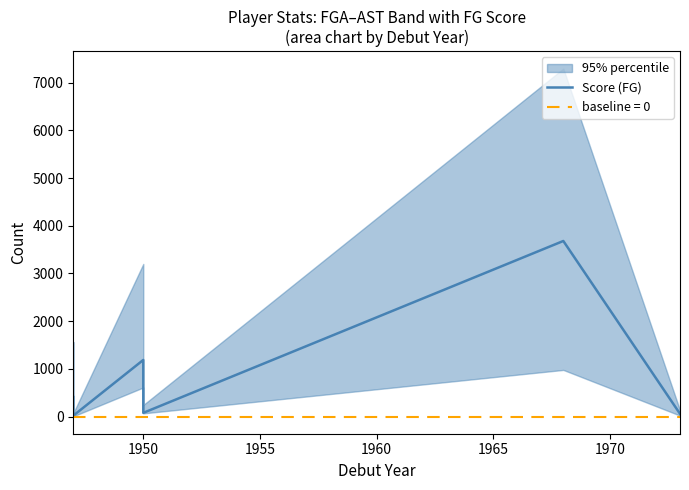

Count the number of values greater than 410.

2